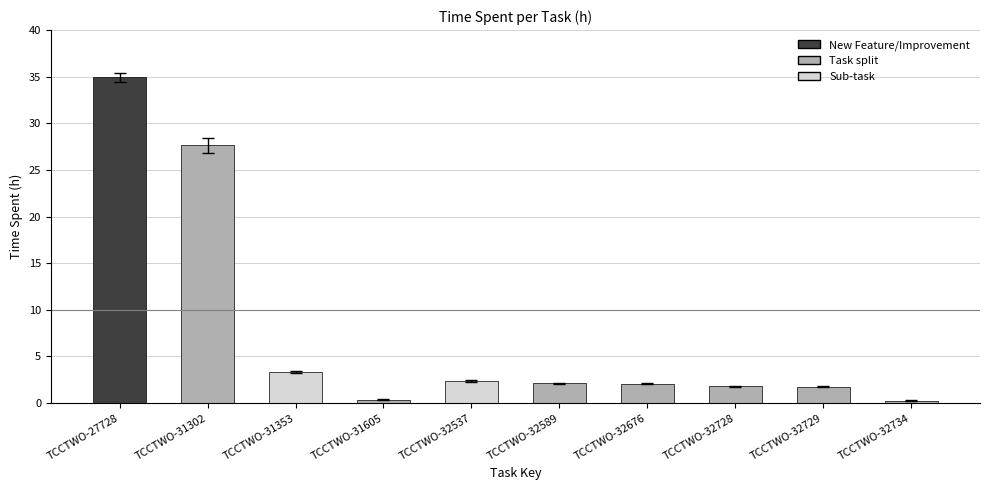

How many series are shown in this chart?

1